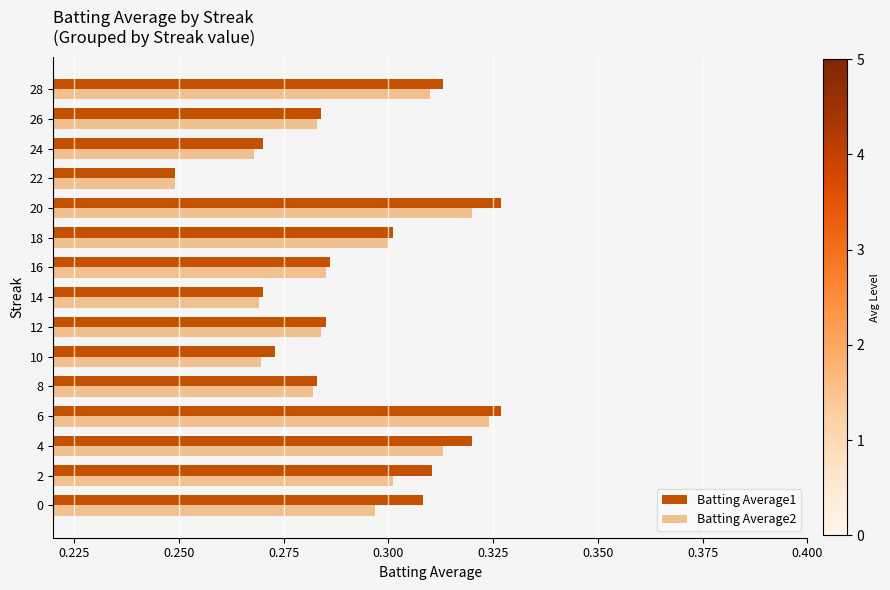

Rank the series at 10 from highest to lowest value.

Batting Average1, Batting Average2